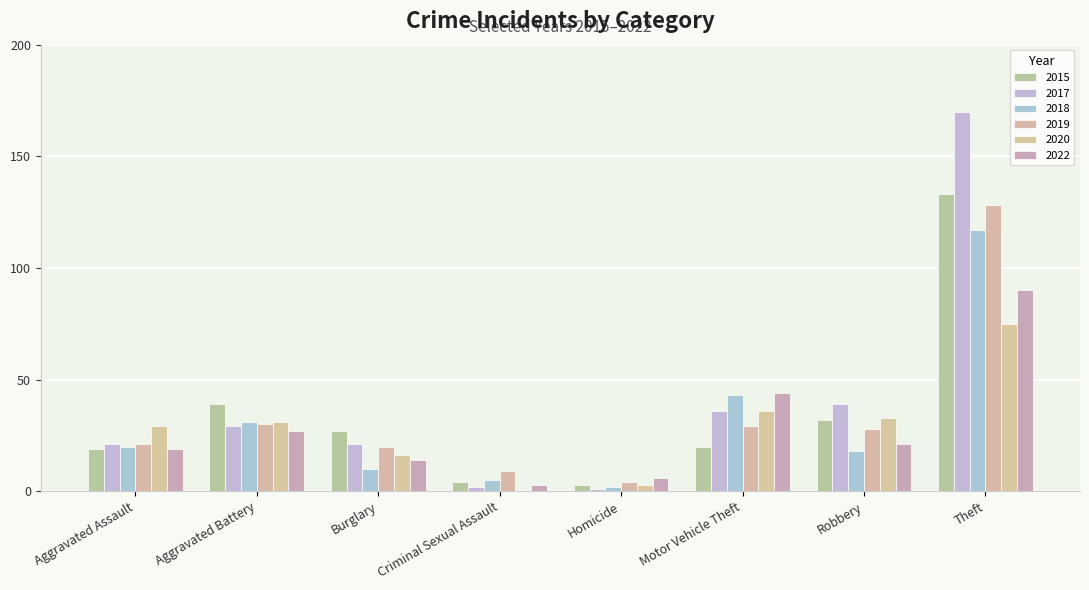

Count the number of categories in the chart.

8